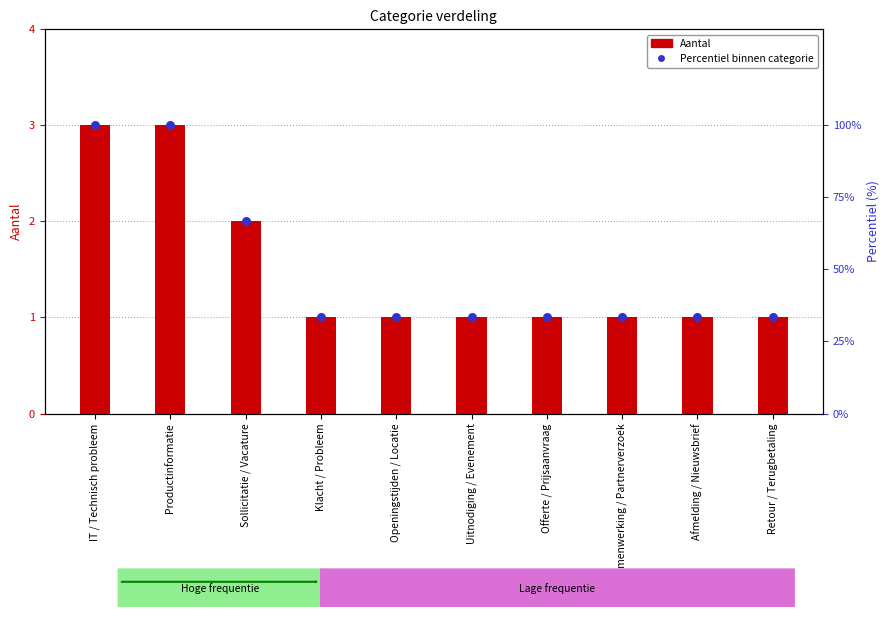

What are all the series names shown in the legend?

Aantal, Percentiel binnen categorie